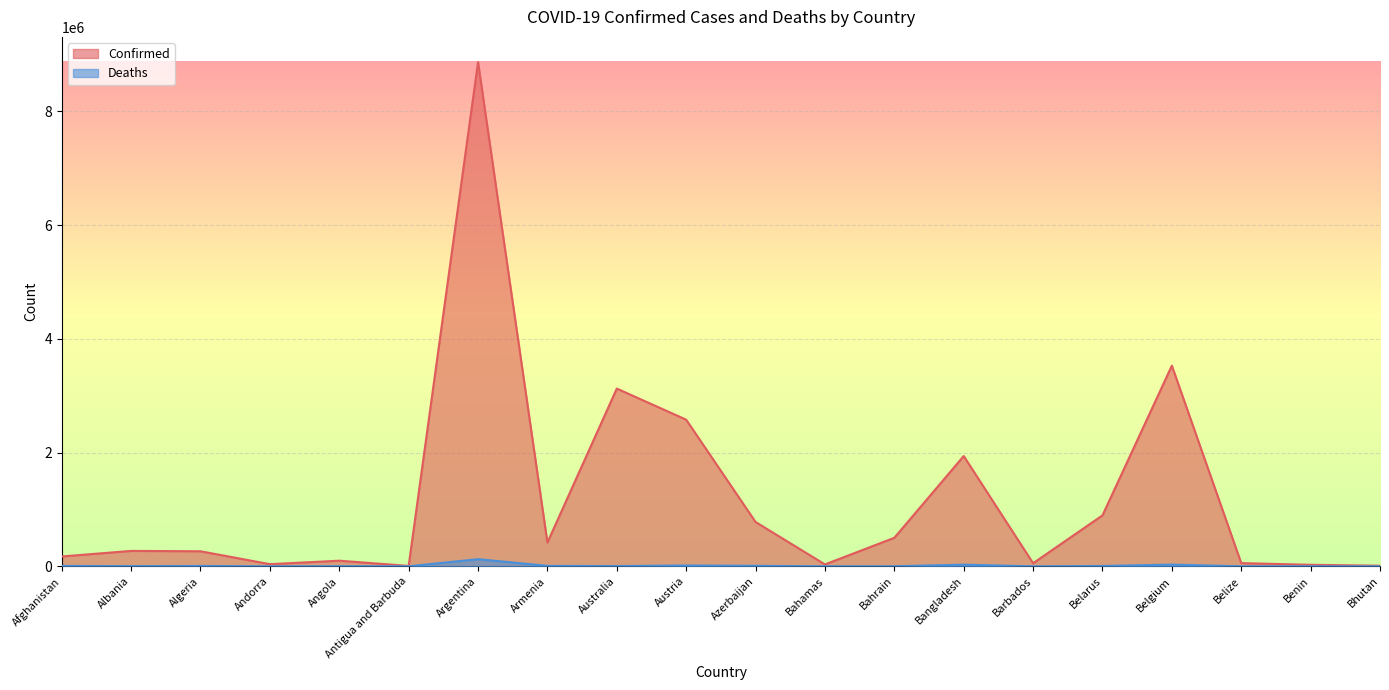

At Belize, list the series in order from smallest to largest.

Deaths, Confirmed